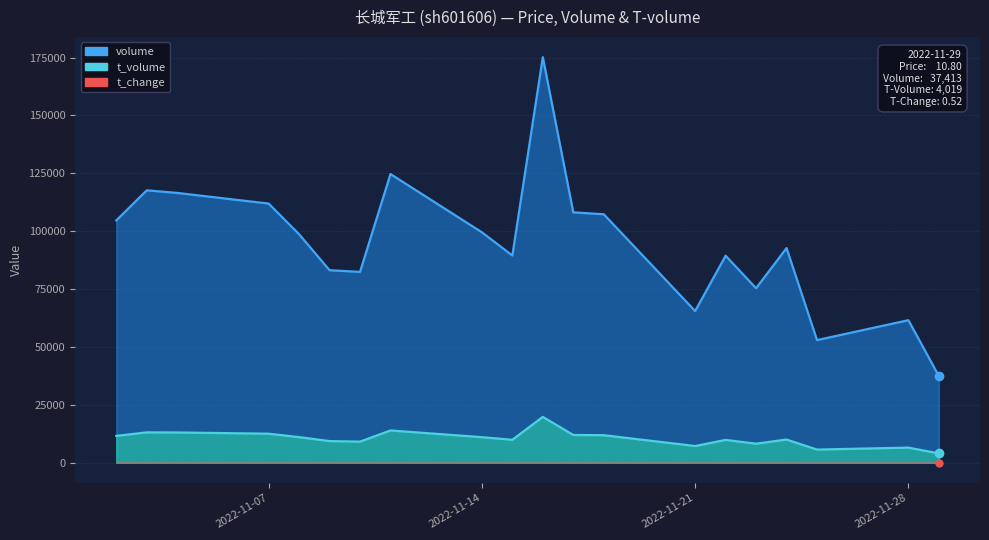

What is the greatest value displayed?

175148